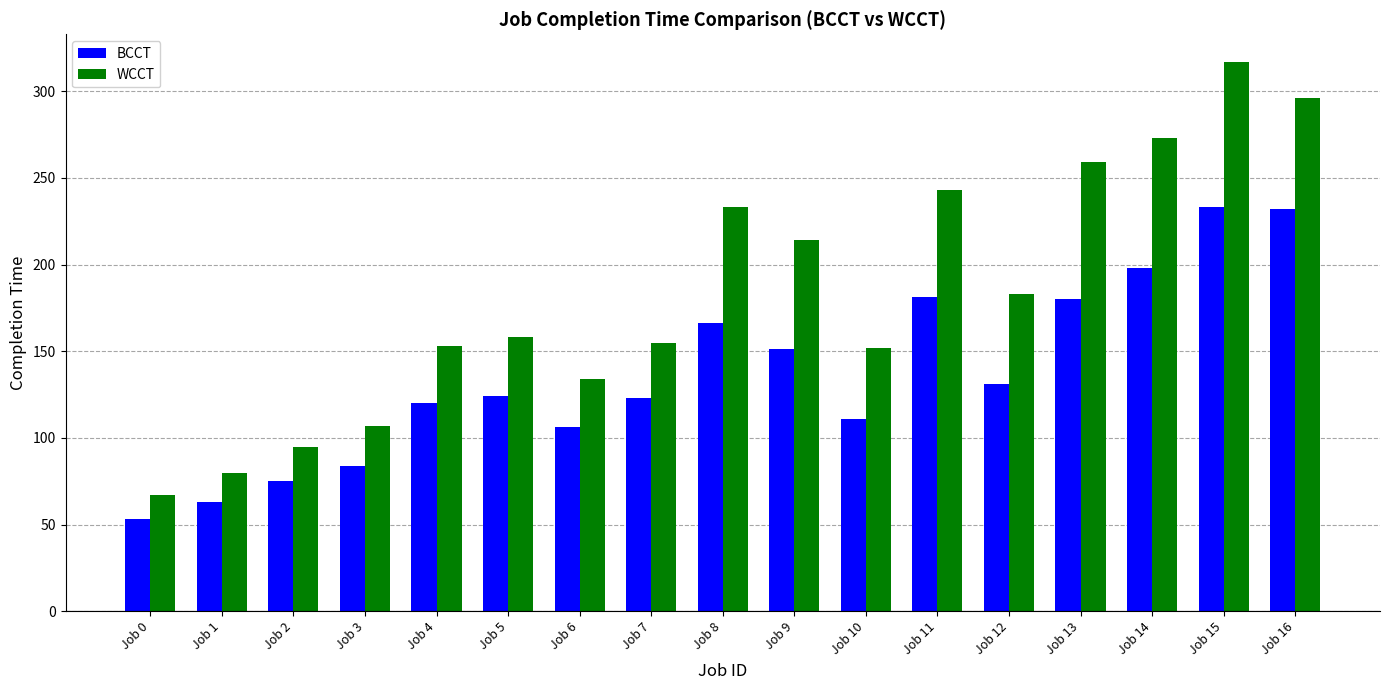

What is the difference between the maximum and minimum values in the BCCT series?

180